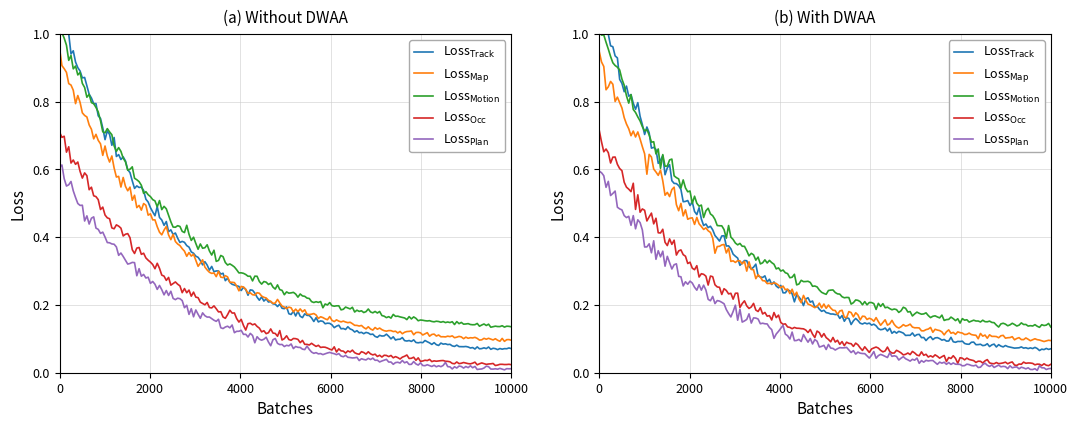

True or false: Loss$_{Plan}$ and Loss$_{Motion}$ cross at least once.

False